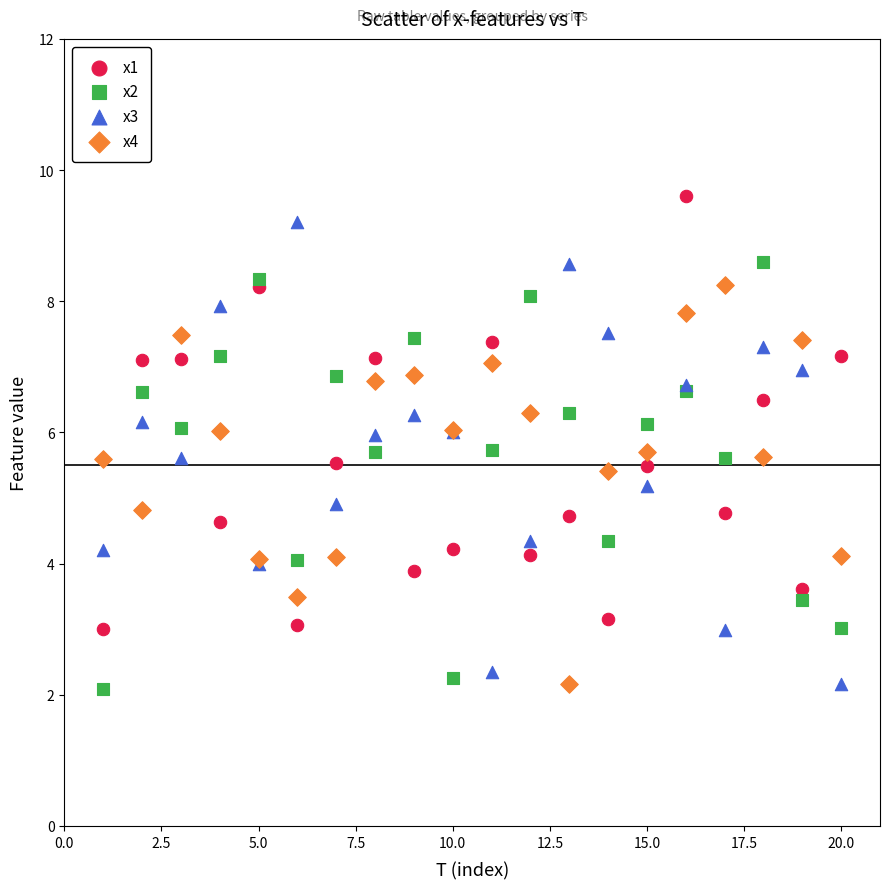

What is the X range (max minus min) for the scatter plot?

19.0